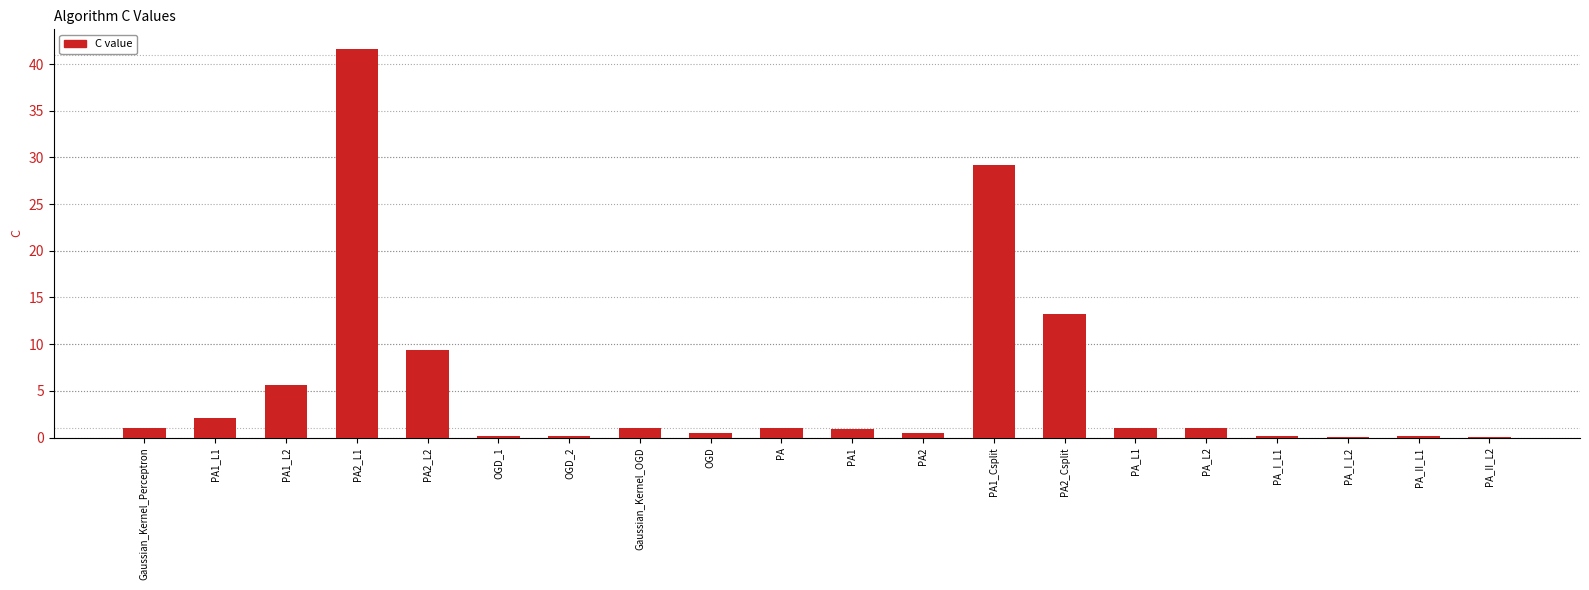

What is the change in value from PA to PA1_Csplit?

+28.2